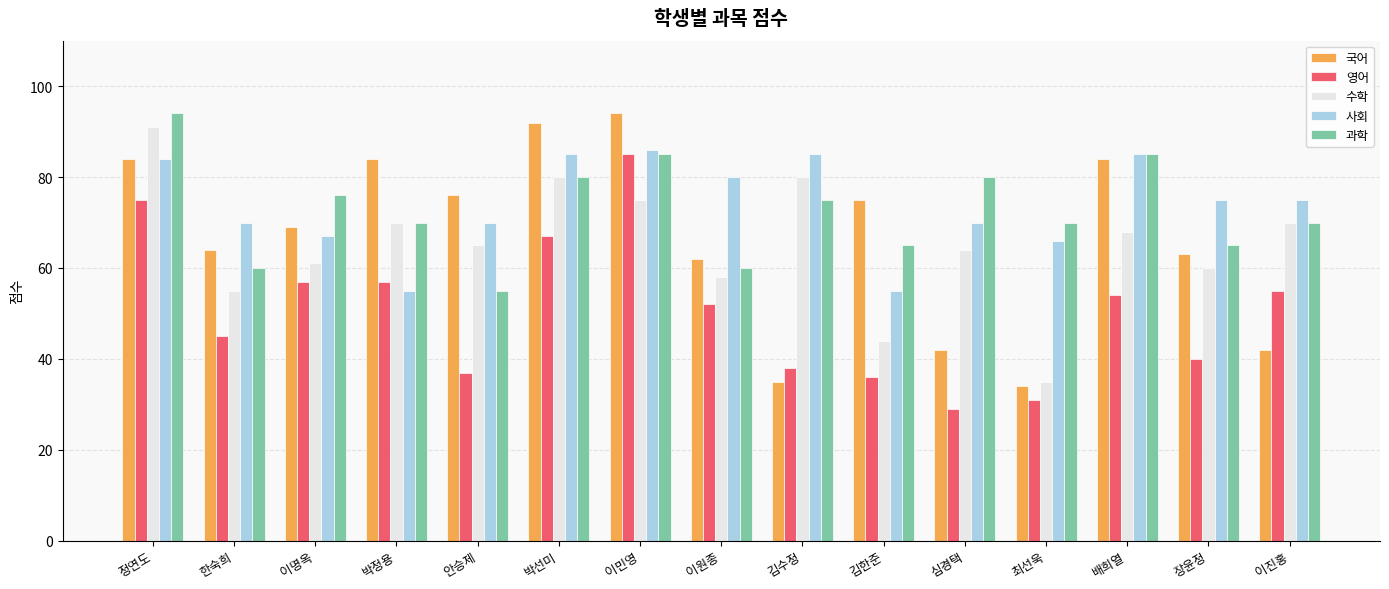

Which series has the largest total across all categories?

사회